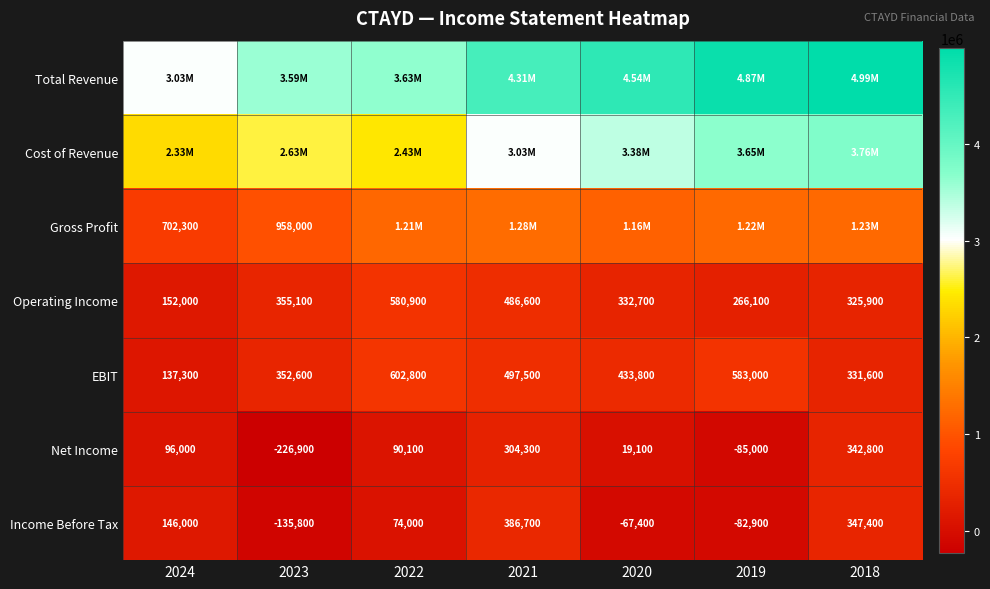

What is the sum of the EBIT values at 2024 and 2019?

720300